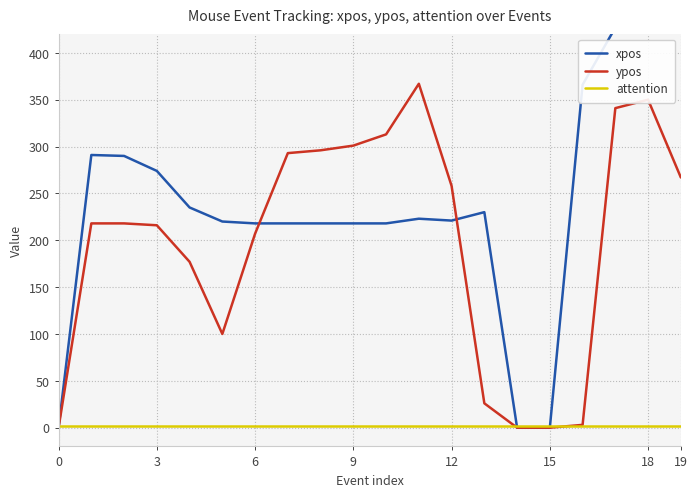

What is the label of the 10th point from the right?

10